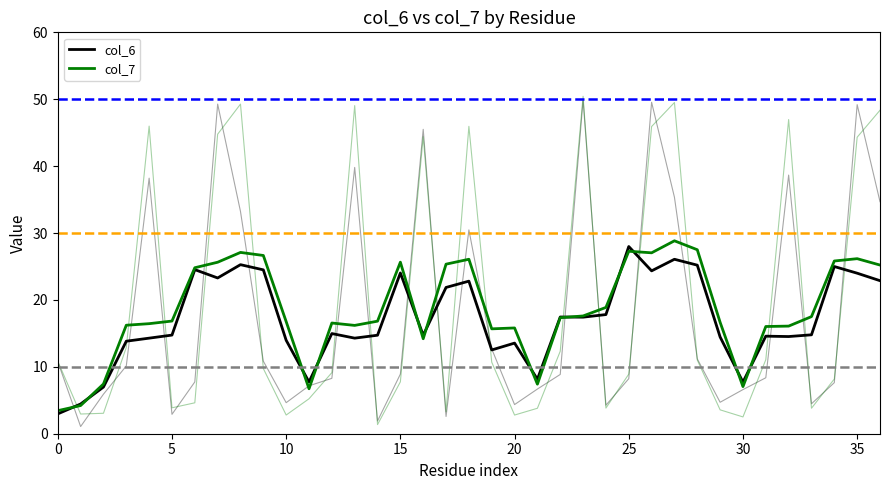

What is the label of the 34th point from the left?

33